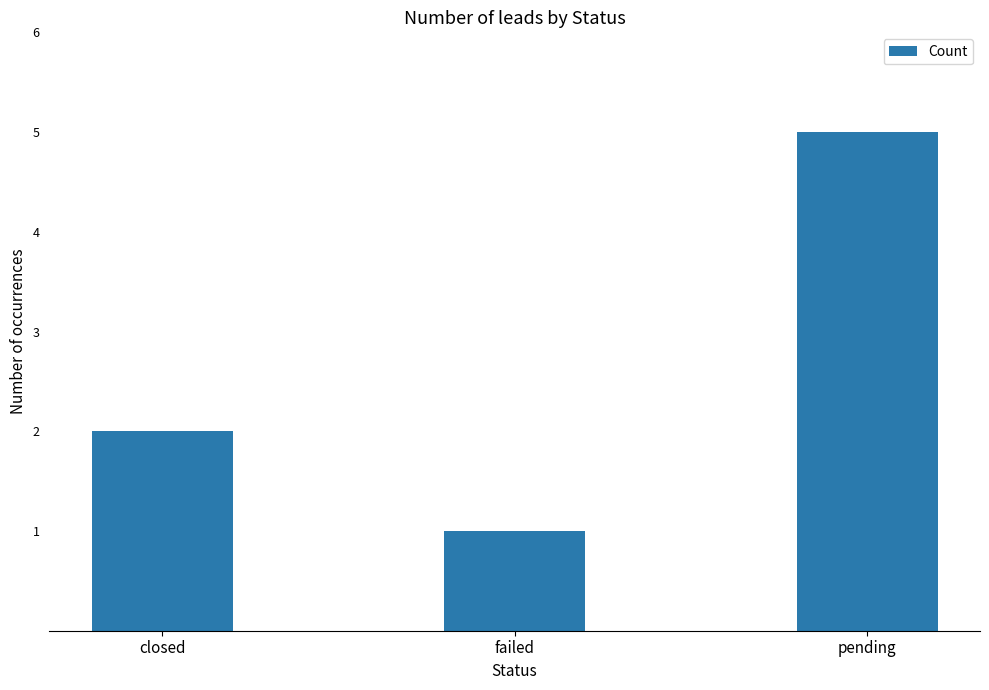

Count the values in the range 1 to 5.

3